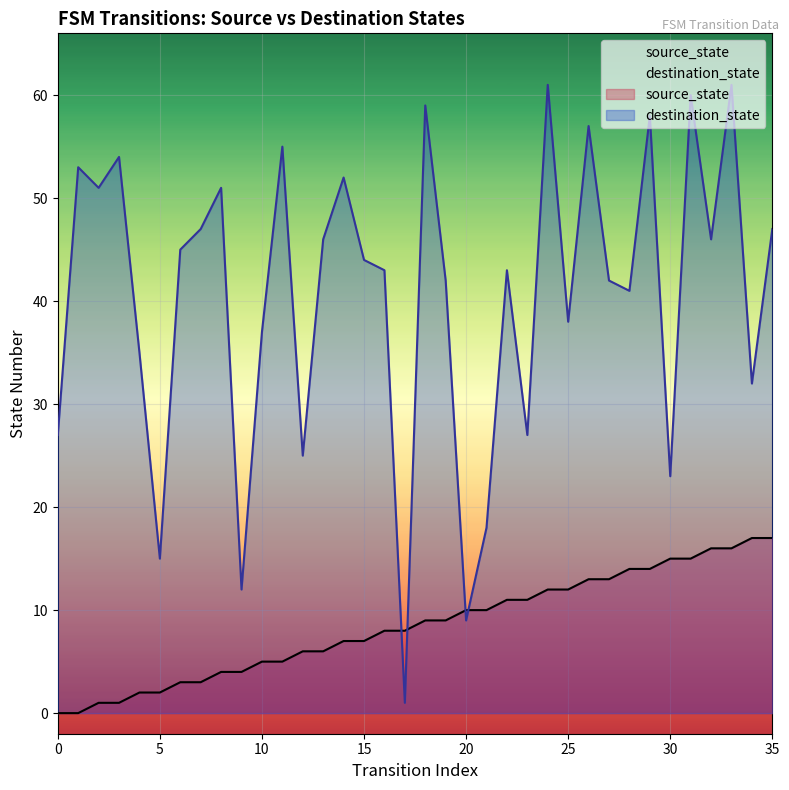

What is the maximum value for source_state?

17